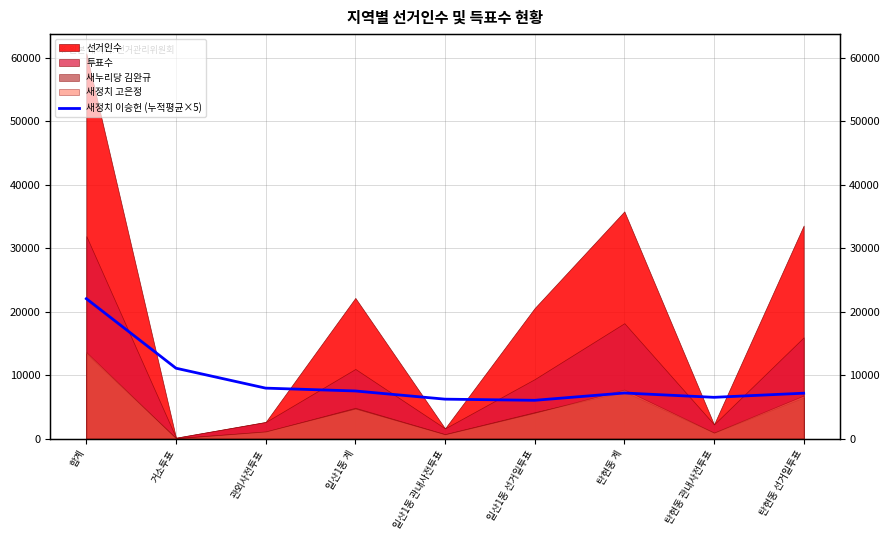

Reading left to right, extract all data points from this chart.

22045.0	11085.0	7945.0	7498.8	6207.0	6025.8	7175.7	6496.9	7145.0